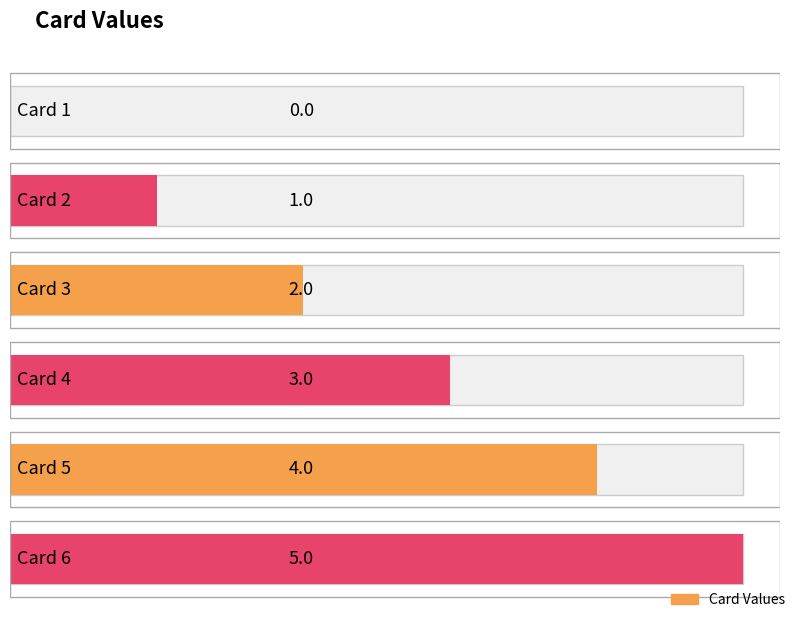

Are the bars horizontal?

Yes